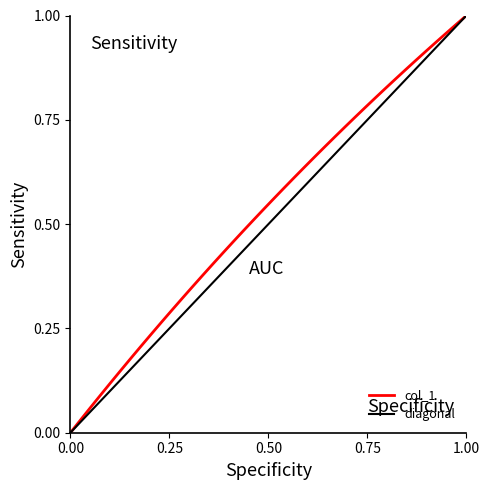

Which category has the highest value in the col_1 series?

1.00